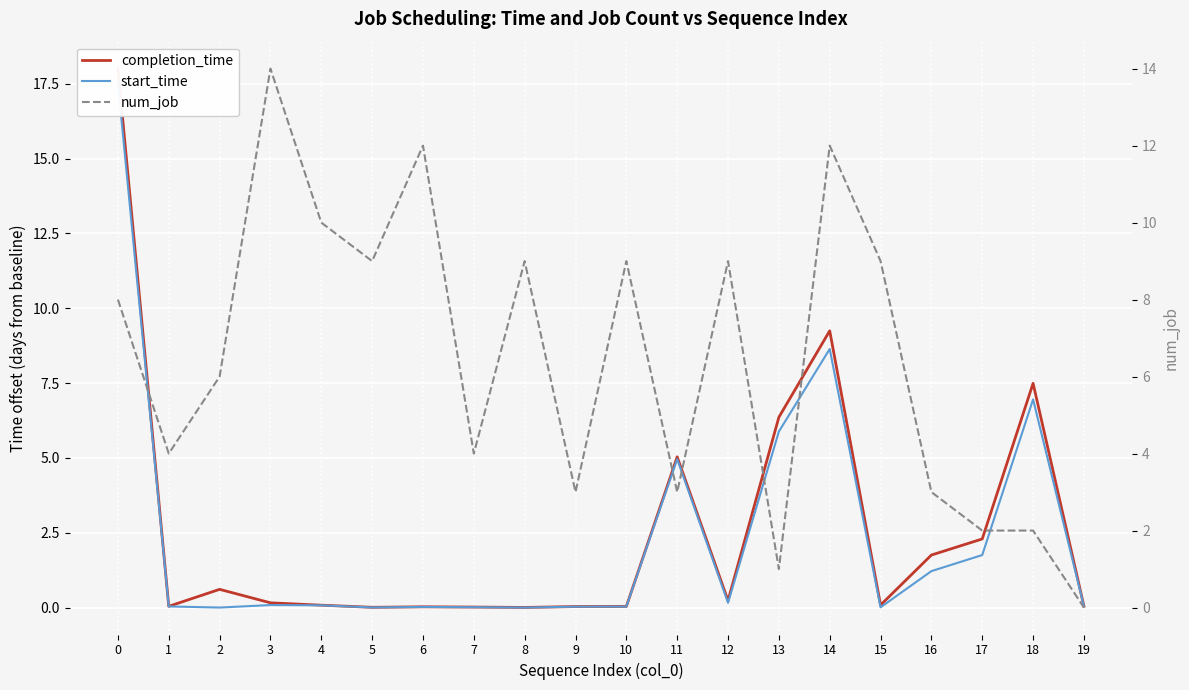

In num_job, how many points are lower than both neighbors (excluding endpoints)?

6